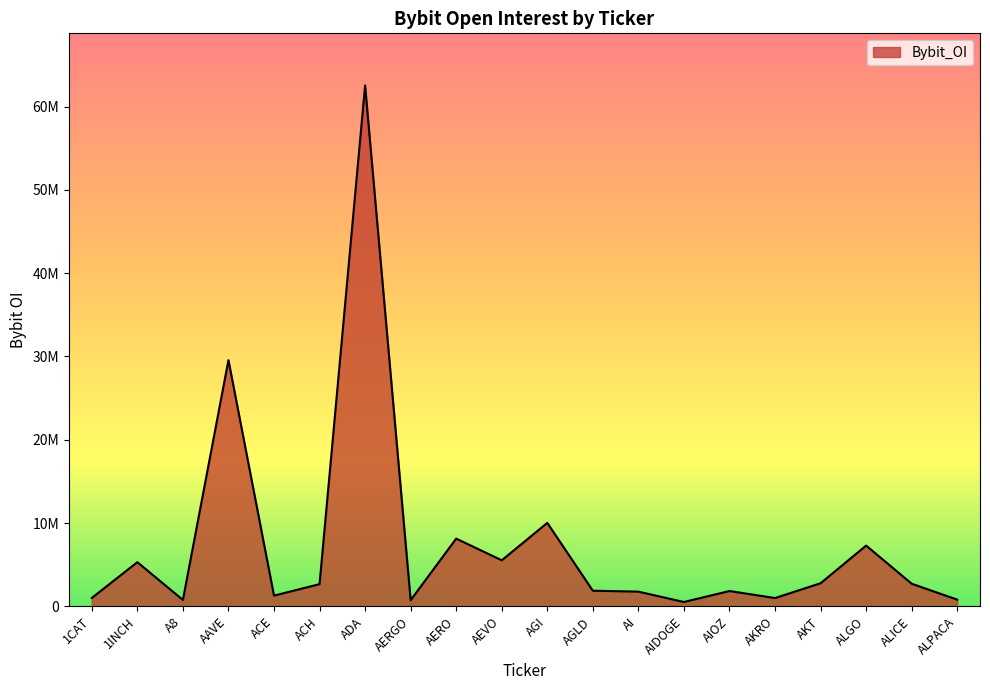

Reading left to right, transcribe all the data shown in this chart.

1007426	5306161	768489	29560738	1289281	2666480	62545770	737238	8134426	5528399	10023487	1877620	1766322	523078	1840702	996522	2774556	7295656	2716891	806451